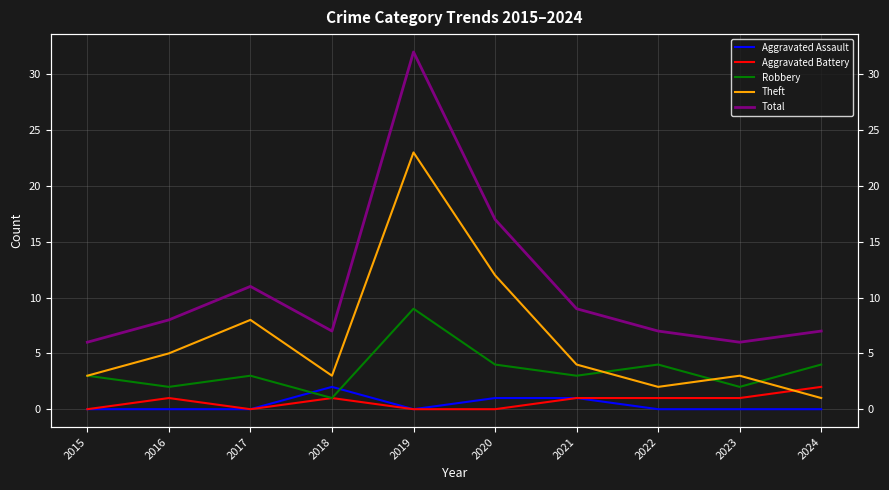

Which category has the lowest value across all series?

2015